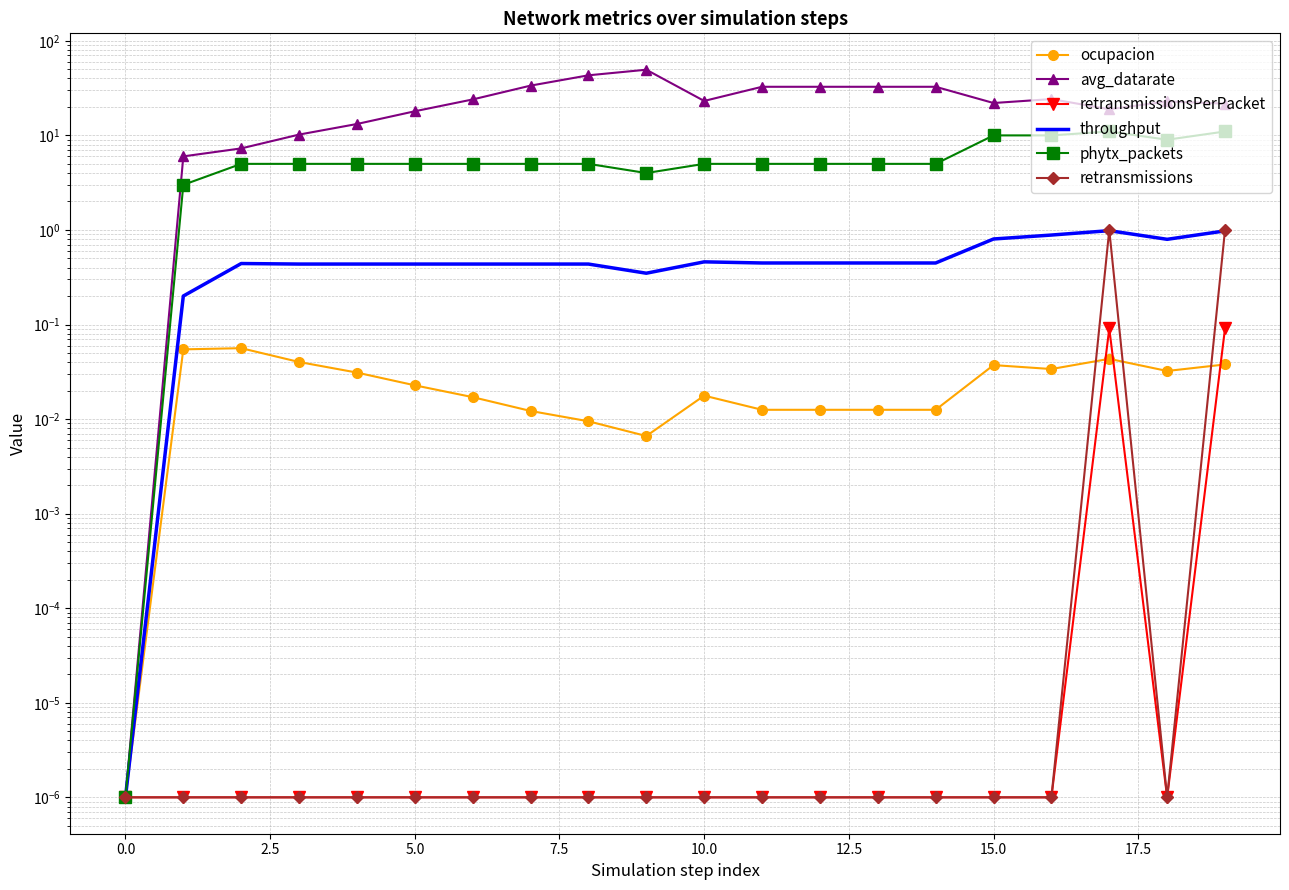

Reading left to right, what are all the values shown in this chart?

ocupacion: 0.0	0.1	0.1	0.0	0.0	0.0	0.0	0.0	0.0	0.0	0.0	0.0	0.0	0.0	0.0	0.0	0.0	0.0	0.0	0.0
avg_datarate: 0.0	6.0	7.3	10.2	13.2	18.0	24.0	33.6	43.2	49.5	23.1	32.7	32.7	32.7	32.7	22.0	24.2	18.9	22.8	21.7
retransmissionsPerPacket: 0.0	0.0	0.0	0.0	0.0	0.0	0.0	0.0	0.0	0.0	0.0	0.0	0.0	0.0	0.0	0.0	0.0	0.1	0.0	0.1
throughput: 0.0	0.2	0.4	0.4	0.4	0.4	0.4	0.4	0.4	0.3	0.5	0.4	0.4	0.4	0.4	0.8	0.9	1.0	0.8	1.0
phytx_packets: 0.0	3.0	5.0	5.0	5.0	5.0	5.0	5.0	5.0	4.0	5.0	5.0	5.0	5.0	5.0	10.0	10.0	11.0	9.0	11.0
retransmissions: 0.0	0.0	0.0	0.0	0.0	0.0	0.0	0.0	0.0	0.0	0.0	0.0	0.0	0.0	0.0	0.0	0.0	1.0	0.0	1.0